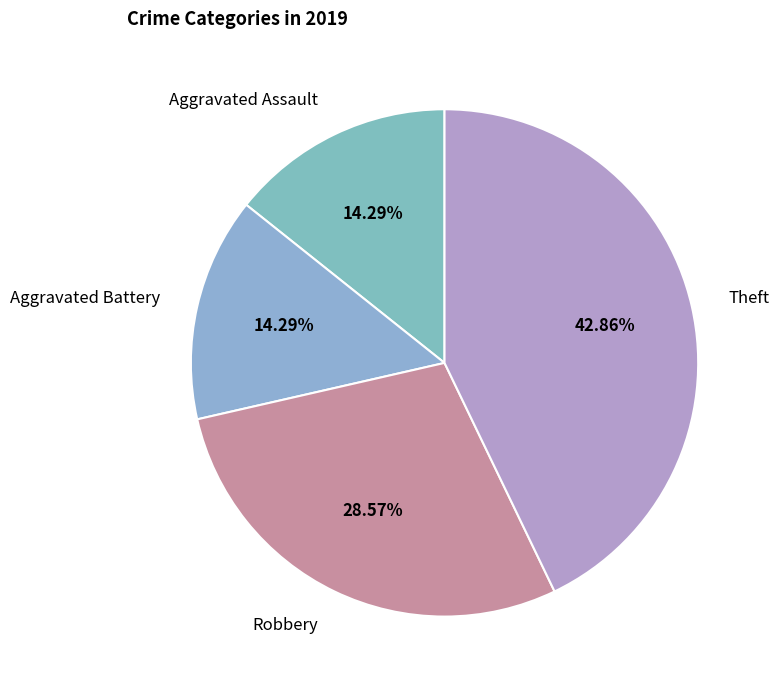

How many slices are in this pie chart?

4